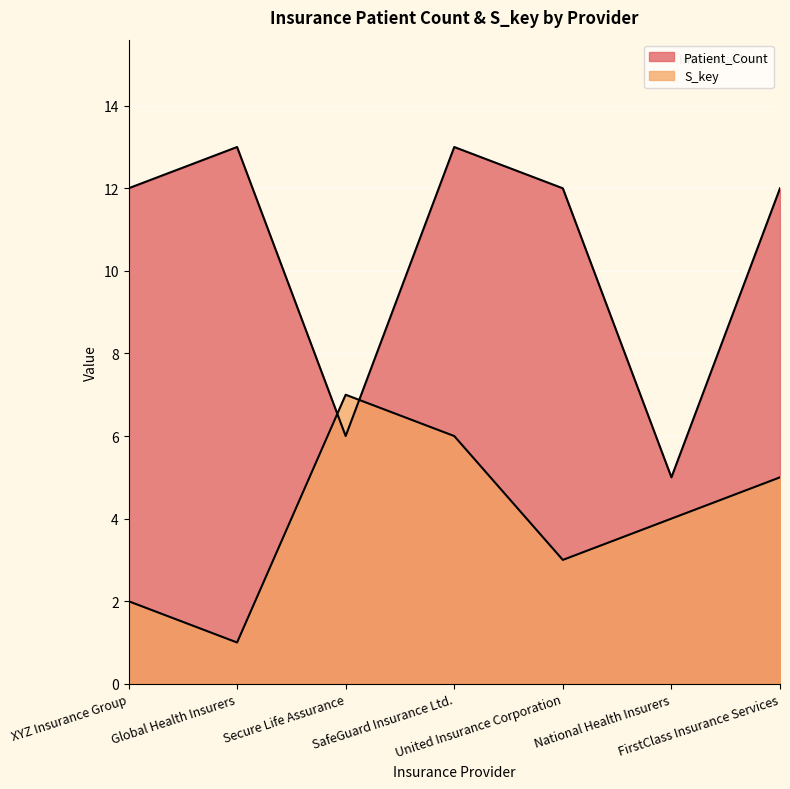

Read the Patient_Count value at United Insurance Corporation.

12